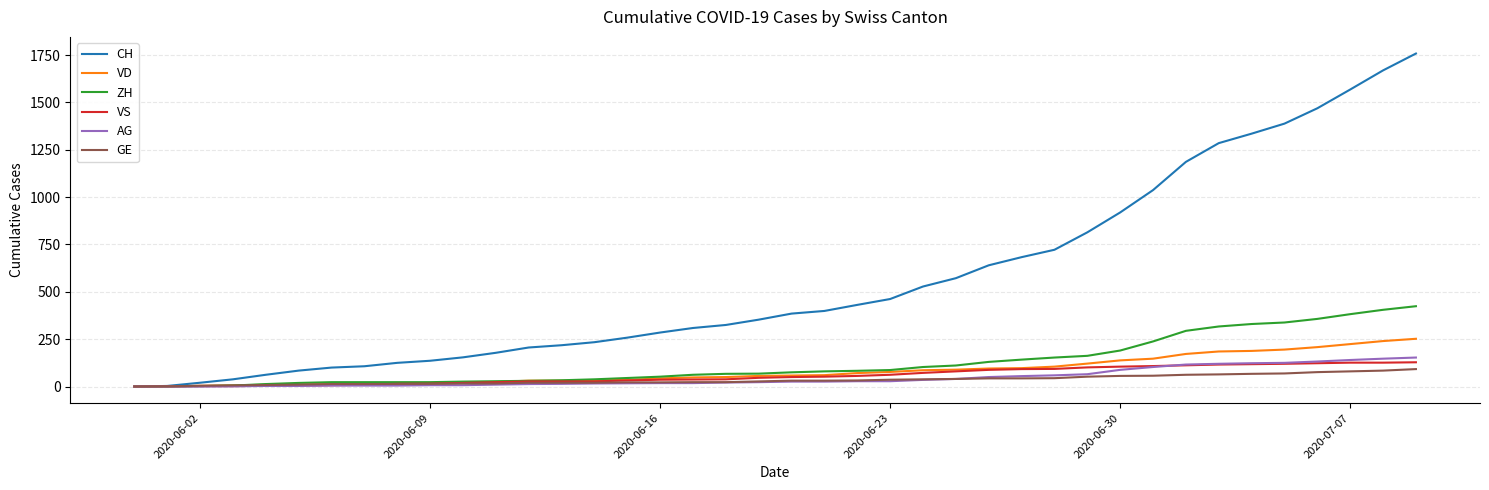

What is the highest value of the AG series?

153